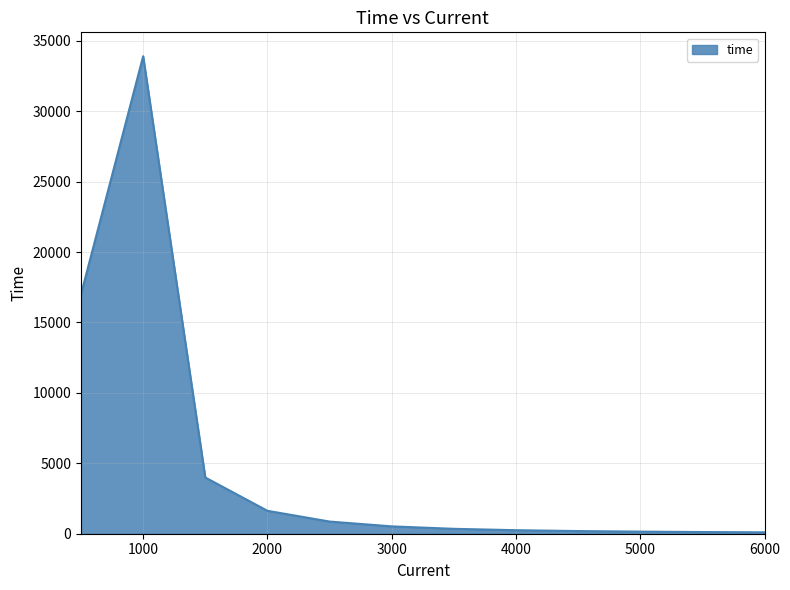

What is the minimum value shown in the chart?

99